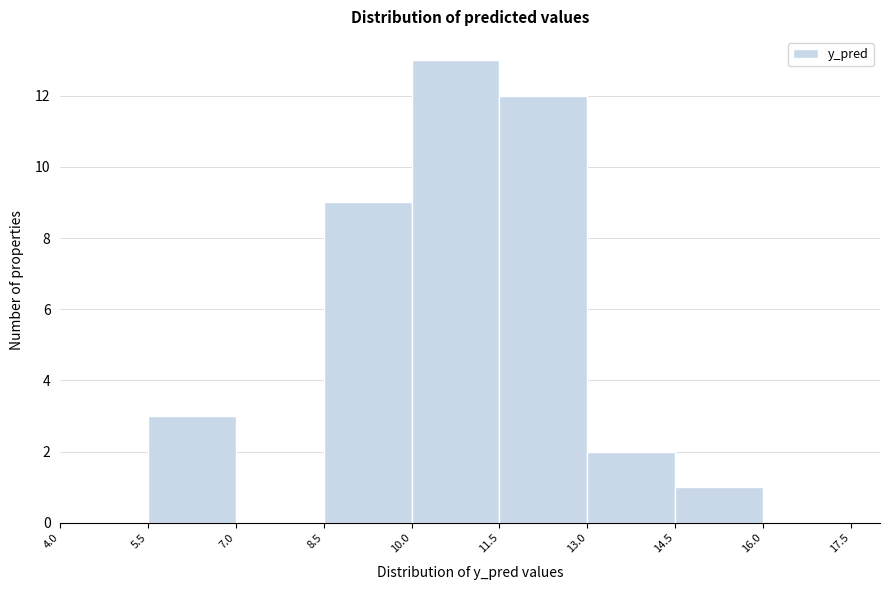

Which range on the x-axis has the tallest bar?

10.0 to 11.5